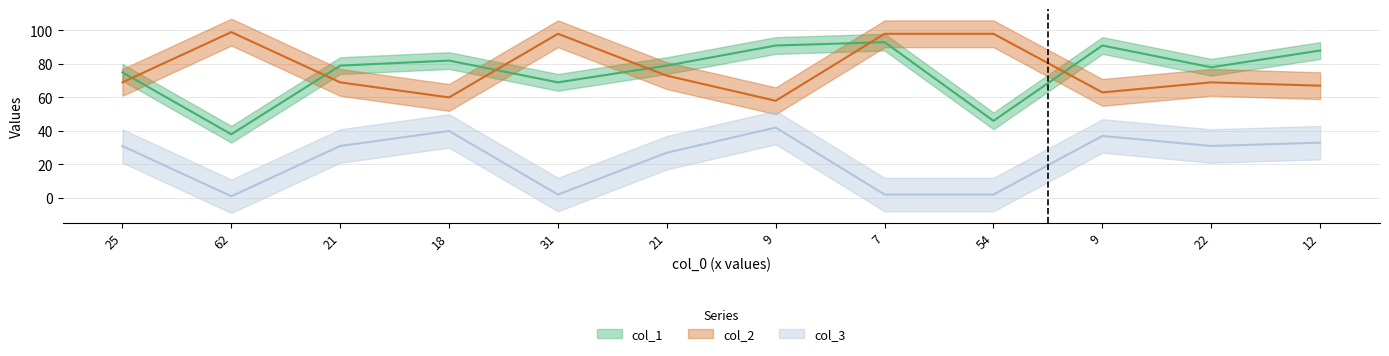

Reading left to right, transcribe all the data shown in this chart.

col_1: 75	38	79	82	69	79	91	93	46	91	78	88
col_2: 69	99	69	60	98	73	58	98	98	63	69	67
col_3: 31	1	31	40	2	27	42	2	2	37	31	33